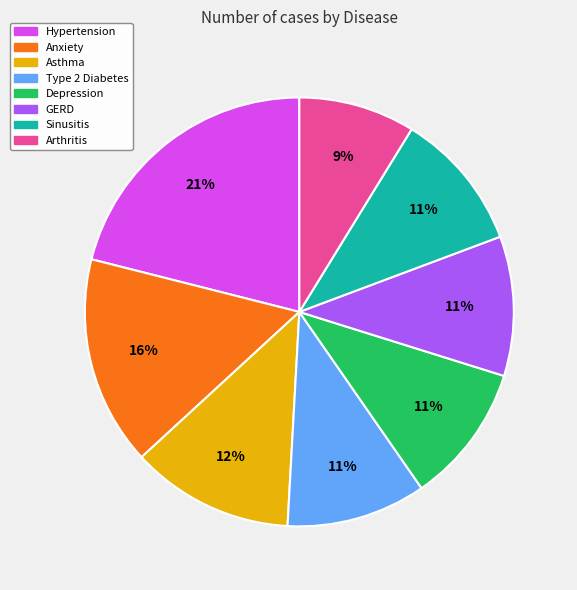

Count the number of slices in the pie.

8